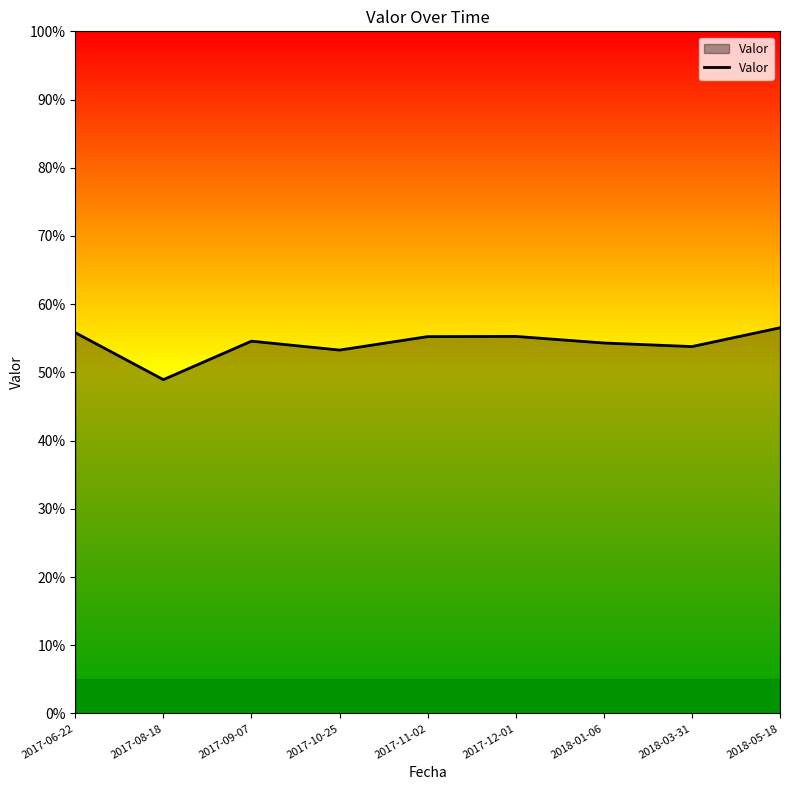

Does the chart have visible grid lines?

No